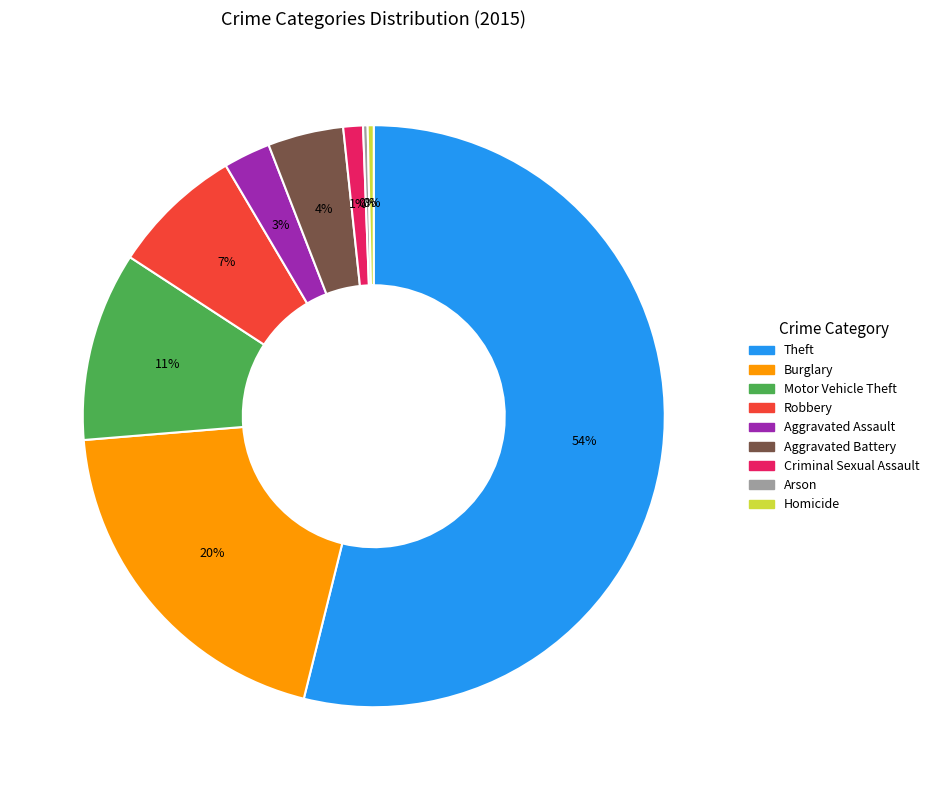

Is it true that Homicide is 0% of the pie?

True